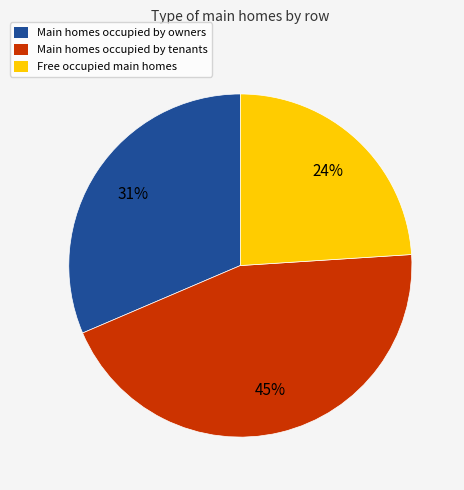

To the nearest percent, what is the difference between the largest and smallest slice percentages?

21%